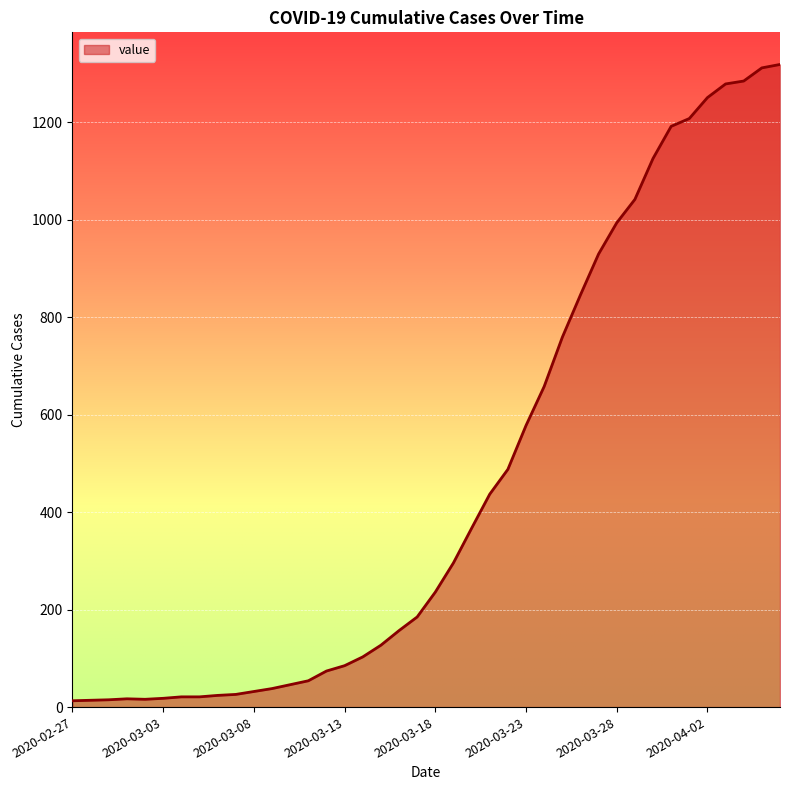

What is the maximum value shown in the chart?

1319